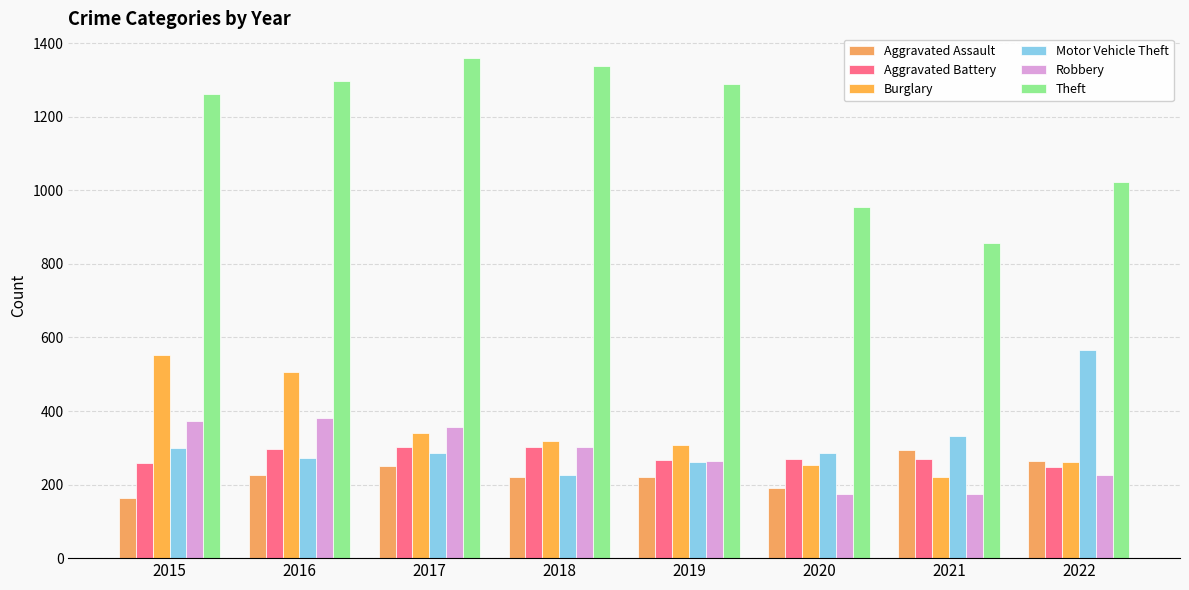

Reading right to left, transcribe all the data shown in this chart.

Aggravated Assault: 264	295	192	220	220	251	225	164
Aggravated Battery: 248	270	269	267	302	303	298	260
Burglary: 261	220	252	308	319	339	505	552
Motor Vehicle Theft: 567	332	287	262	225	285	272	299
Robbery: 226	175	174	264	302	356	381	372
Theft: 1024	856	954	1288	1337	1359	1297	1263